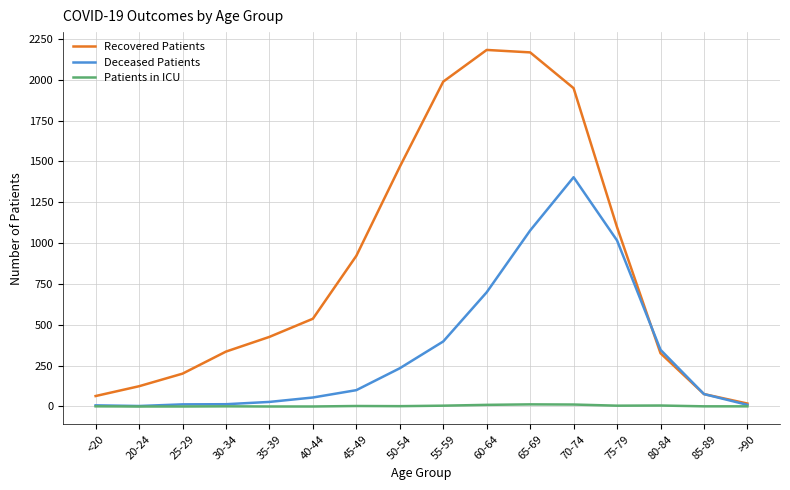

The value of Recovered Patients at 30-34 is 336. True or false?

True